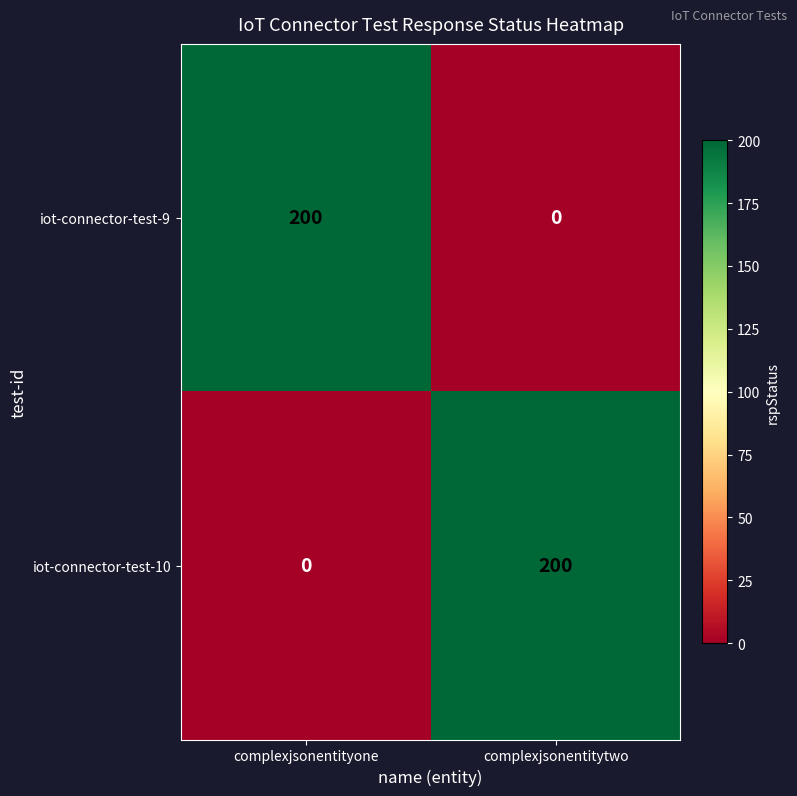

What is the spread (max minus min) of values at complexjsonentitytwo?

200